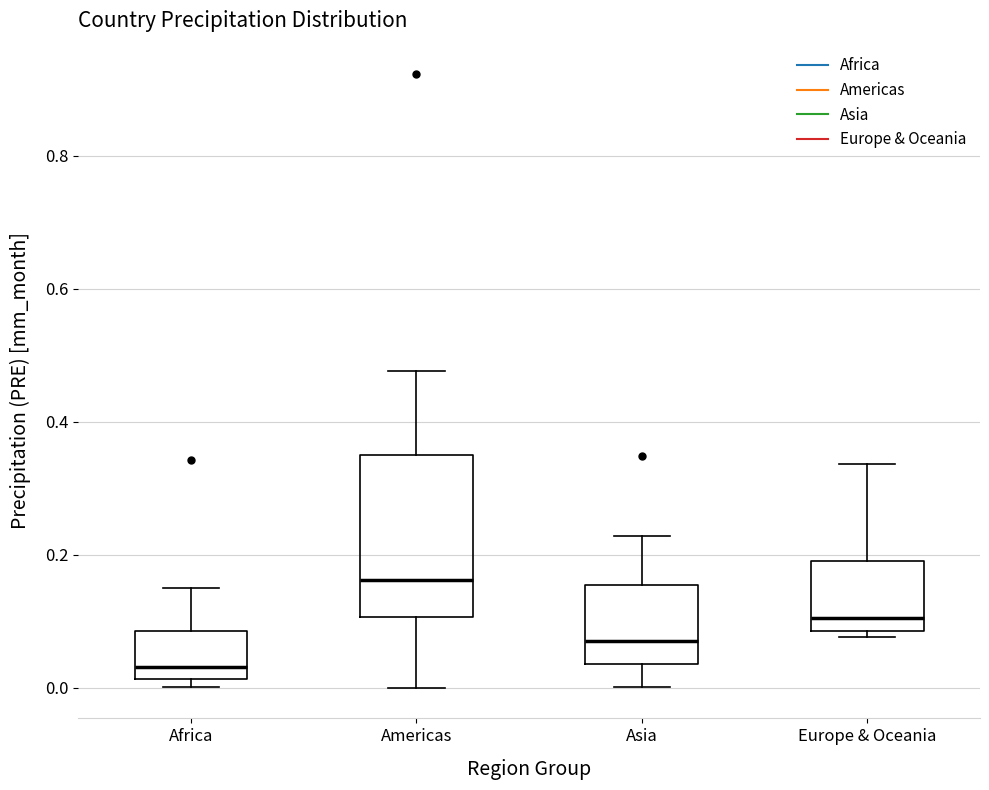

Reading left to right, transcribe this box plot: for each box, give where its median line is, the range the box spans, and where its two whiskers end, as read against the y-axis. The values are not printed on the chart, so give them approximately, as read against the axis.

Africa: median 0.04, box 0.02 to 0.08, whiskers 0.00 to 0.14
Americas: median 0.16, box 0.10 to 0.34, whiskers 0.00 to 0.48
Asia: median 0.06, box 0.04 to 0.16, whiskers 0.00 to 0.22
Europe & Oceania: median 0.10, box 0.08 to 0.20, whiskers 0.08 (just below the box's lower edge) to 0.34